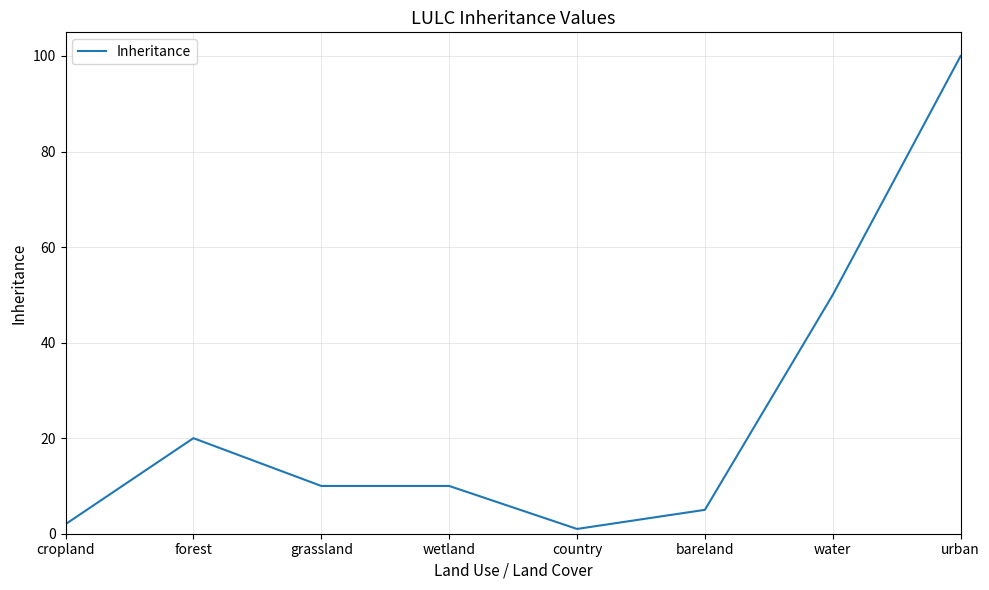

True or false: the data shows 5 at bareland.

True